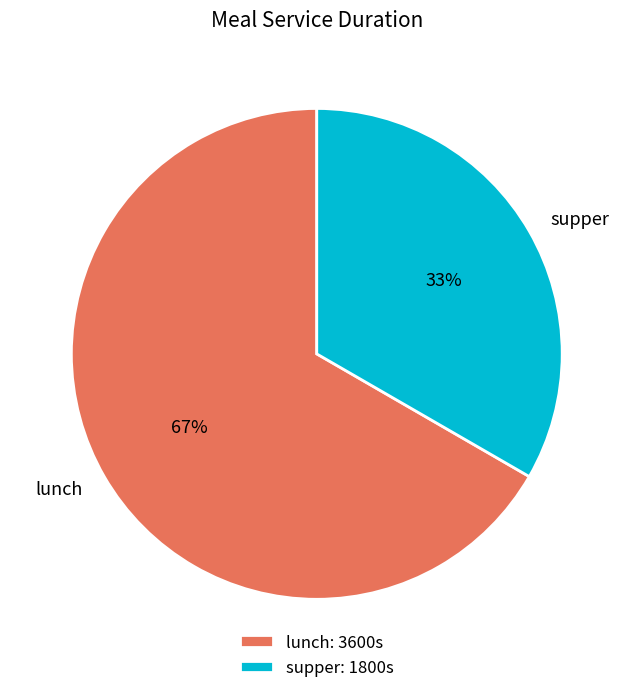

To the nearest percent, what percentage of the pie is lunch?

67%